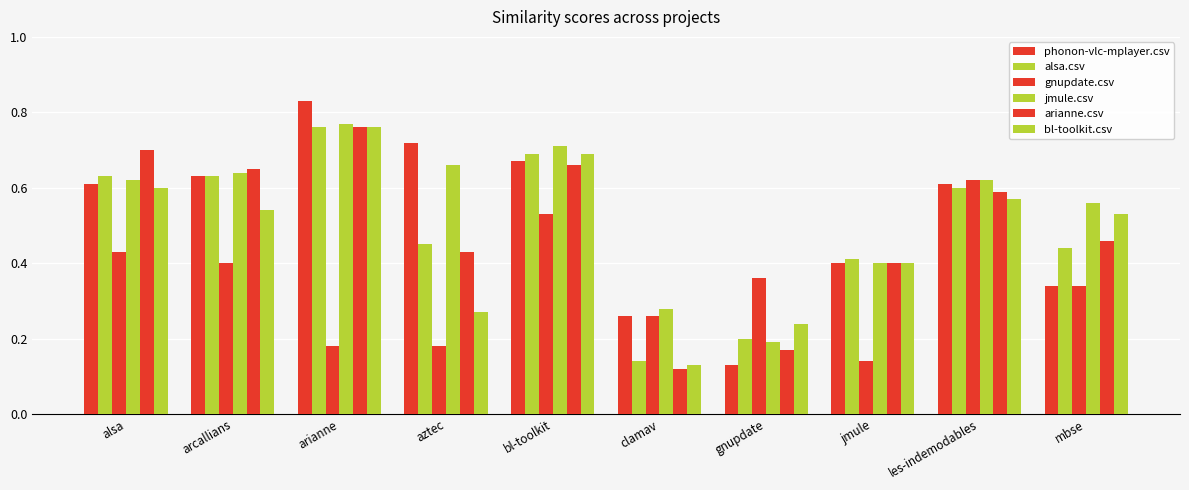

What value does the bl-toolkit.csv series have at arianne?

0.8